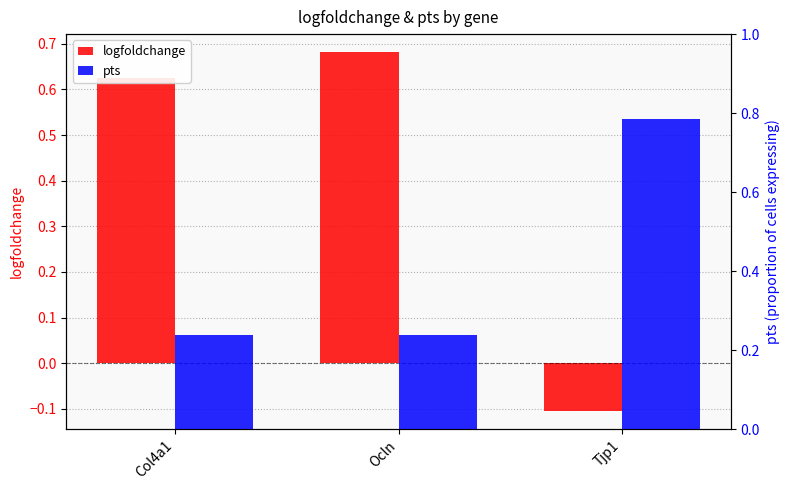

Is it true that pts equals 0.4 at Ocln?

False